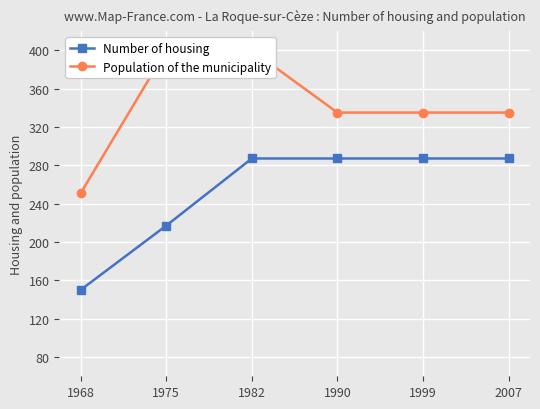

What is the approximate value of Population of the municipality at 1982?

400.0